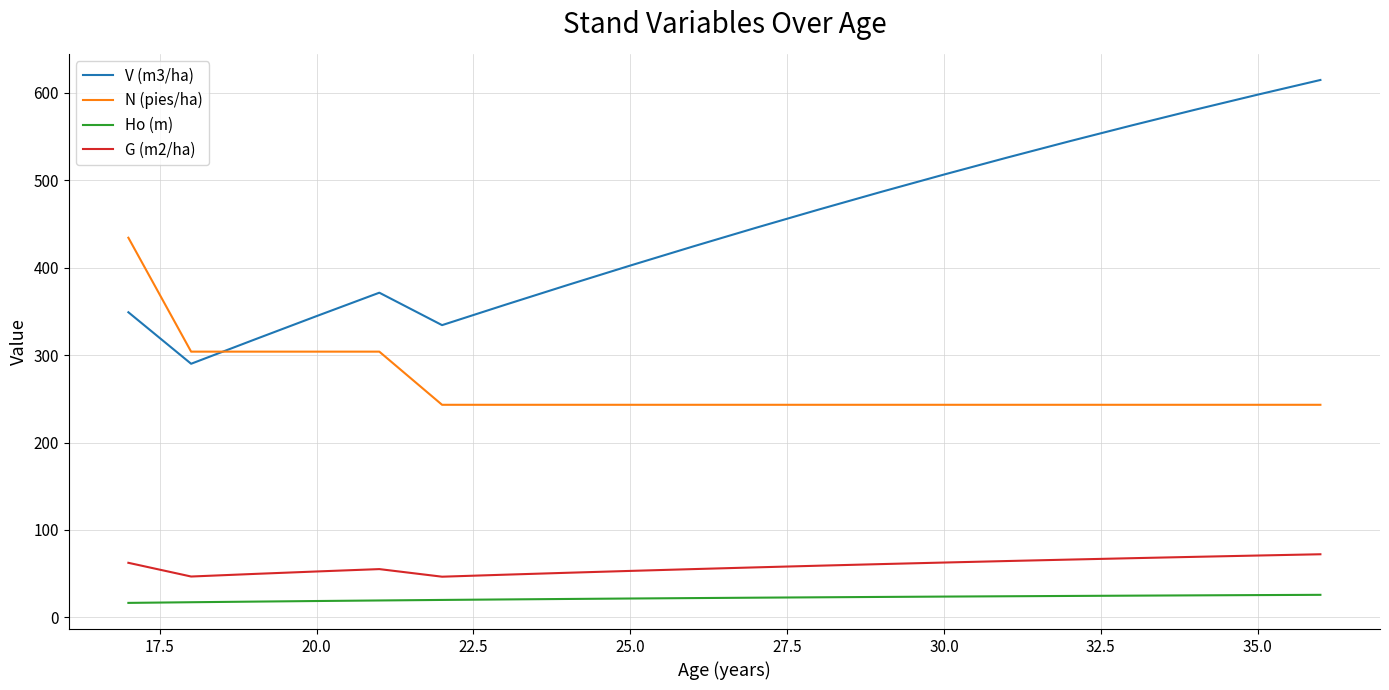

Which series has the largest total across all categories?

V (m3/ha)